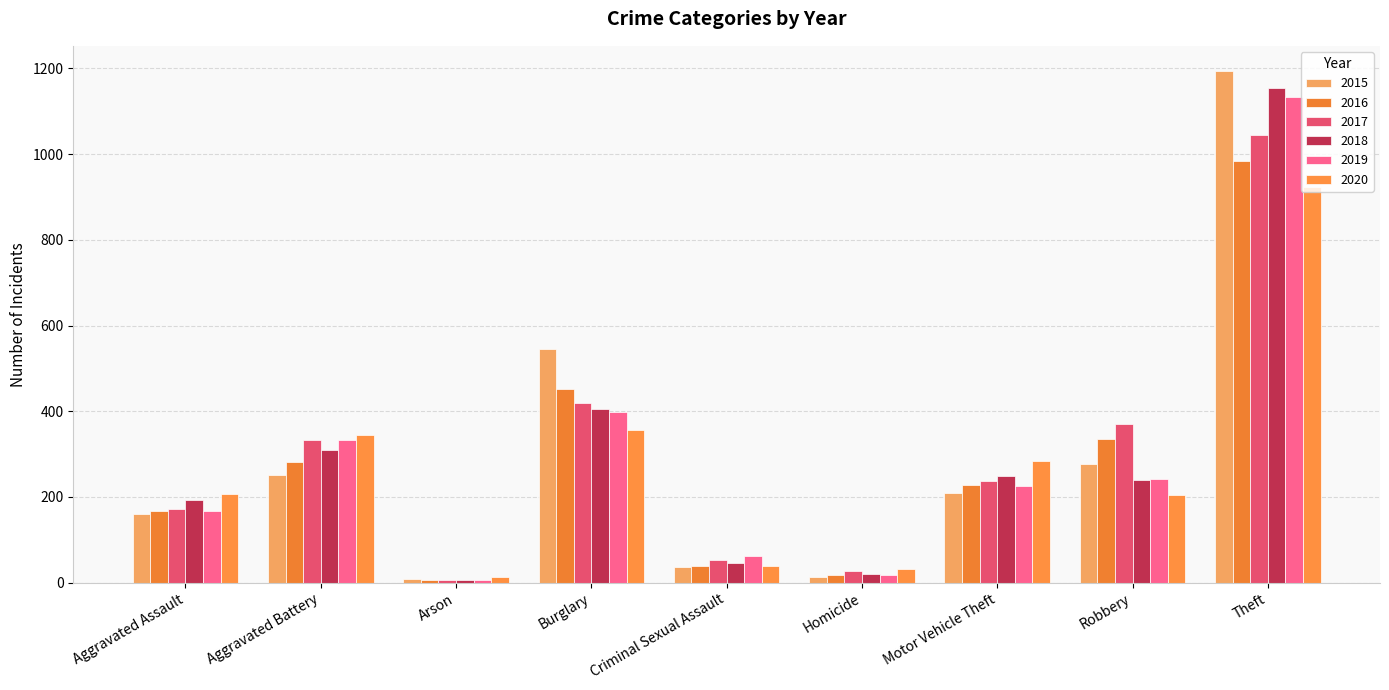

Which category has the lowest value across all series?

Arson